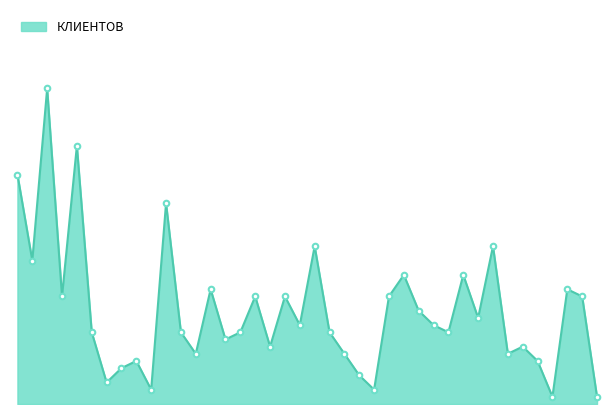

Reading left to right, what are all the values shown in this chart?

32	20	44	15	36	10	3	5	6	2	28	10	7	16	9	10	15	8	15	11	22	10	7	4	2	15	18	13	11	10	18	12	22	7	8	6	1	16	15	1